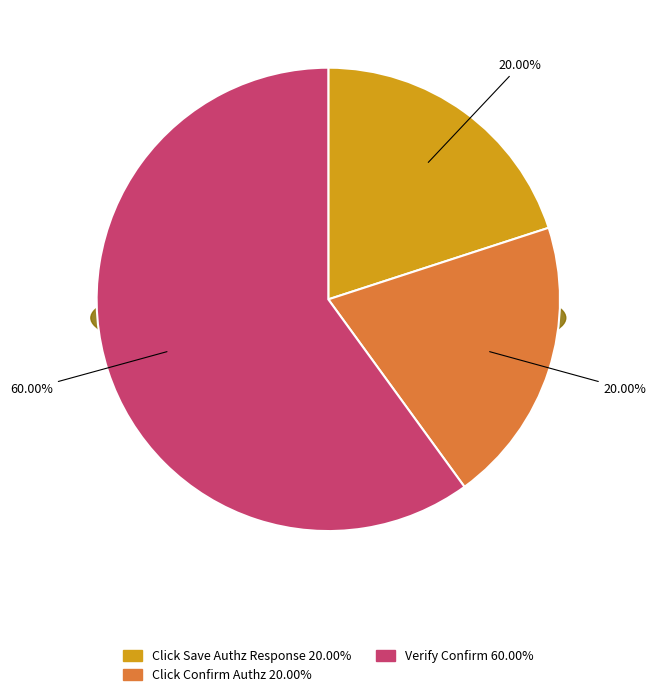

To the nearest percent, what portion does Verify Confirm represent?

60%